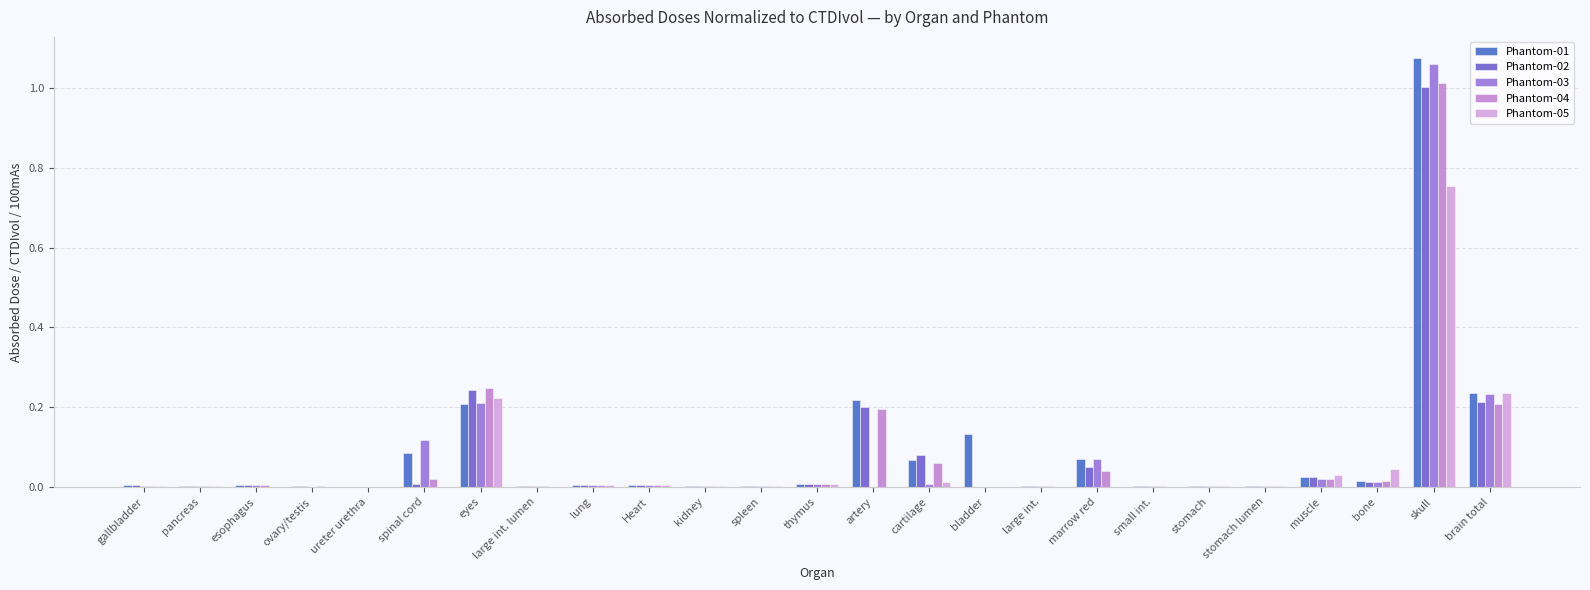

What is the sum of all Phantom-03 values?

1.8